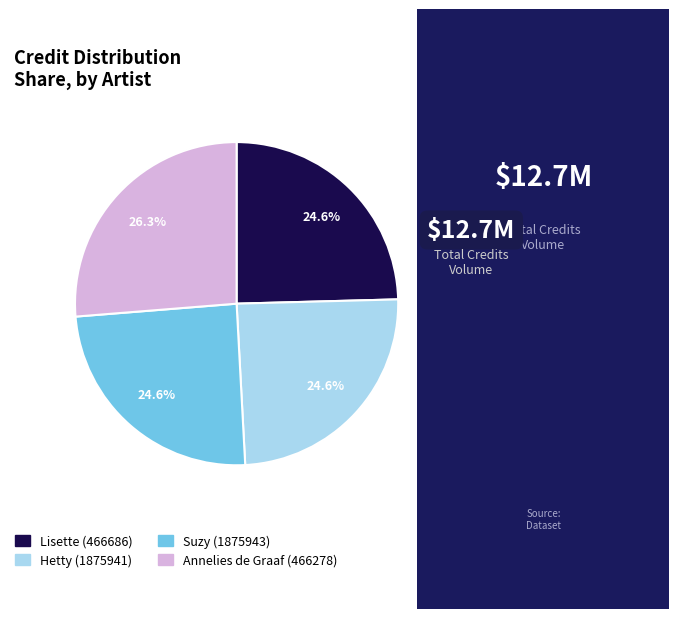

Count the number of slices in the pie.

4